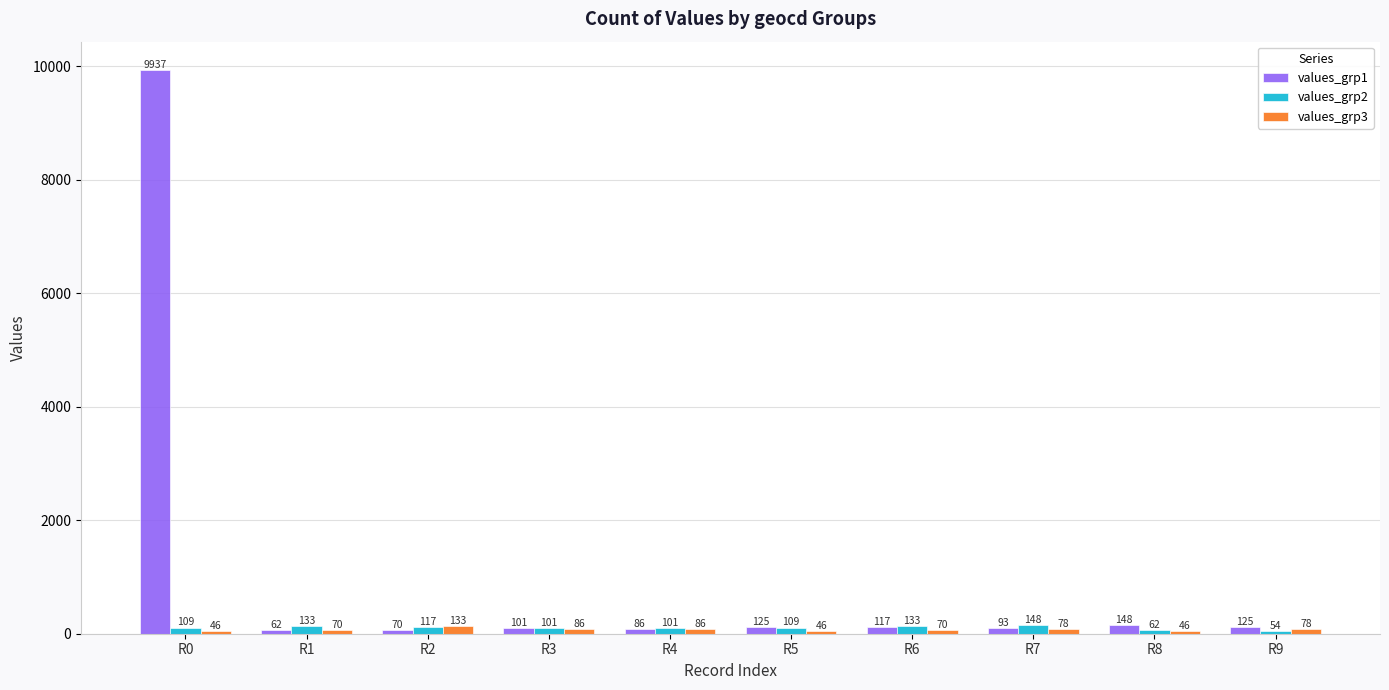

True or false: values_grp3 has a value of 70 at R1.

True